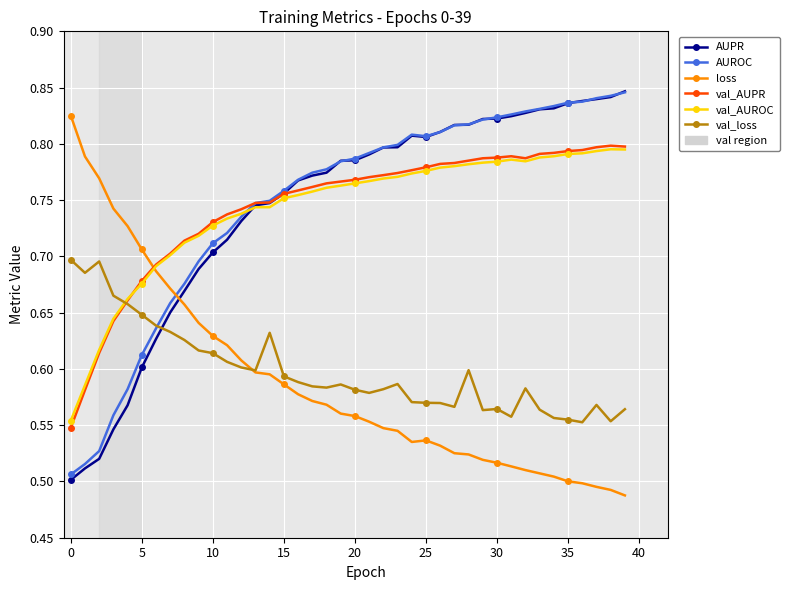

After their last crossing, which series has the higher values: val_AUROC or val_loss?

val_AUROC